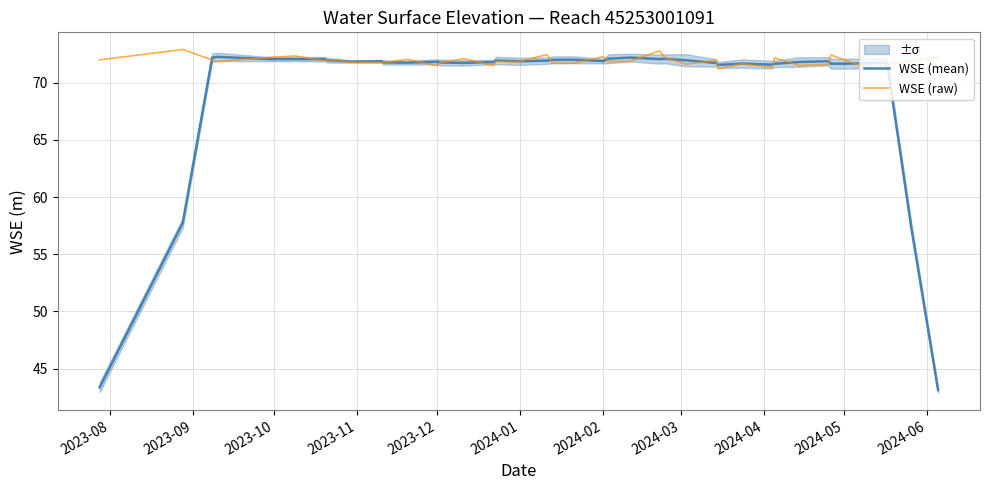

What is the highest value of the WSE (raw) series?

72.9